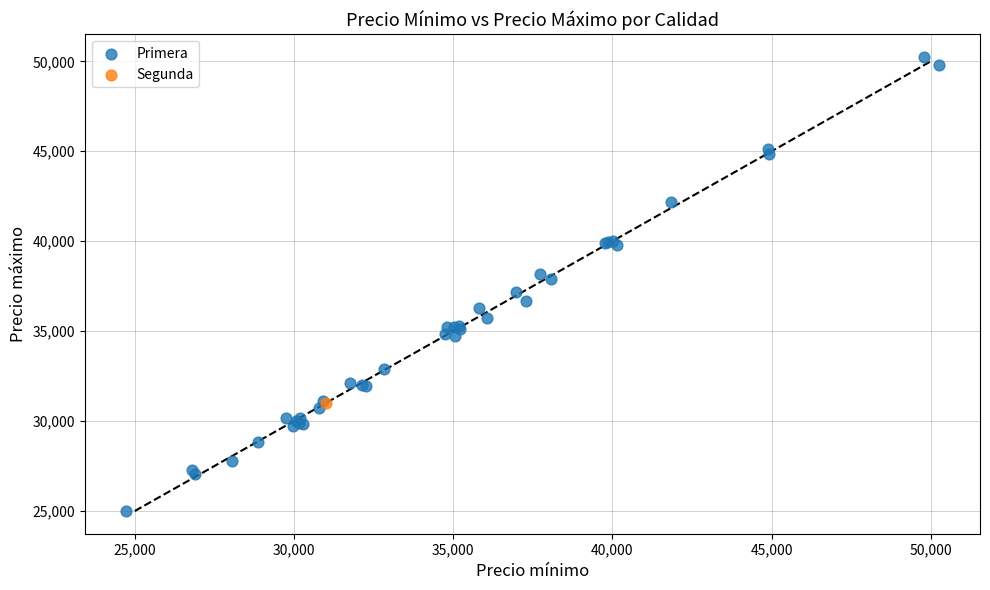

What are all the series names shown in the legend?

Primera, Segunda